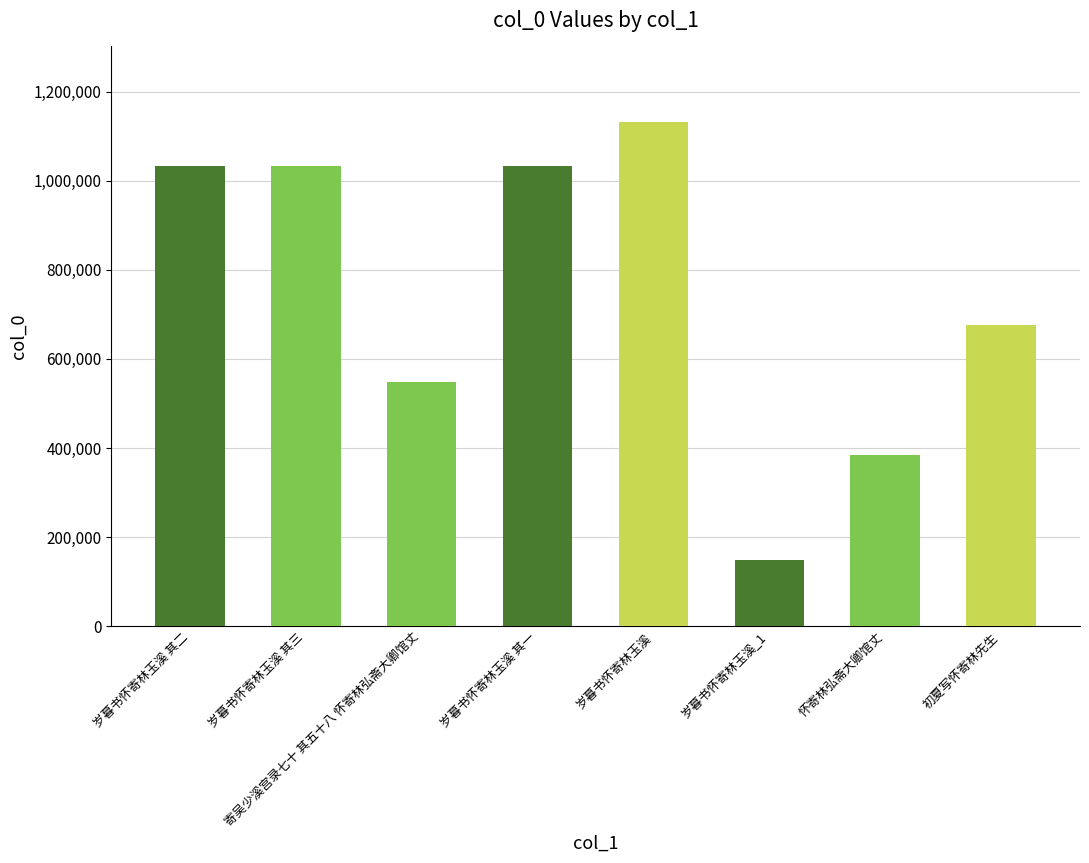

What is the value of the 5th bar from the left?

1132126